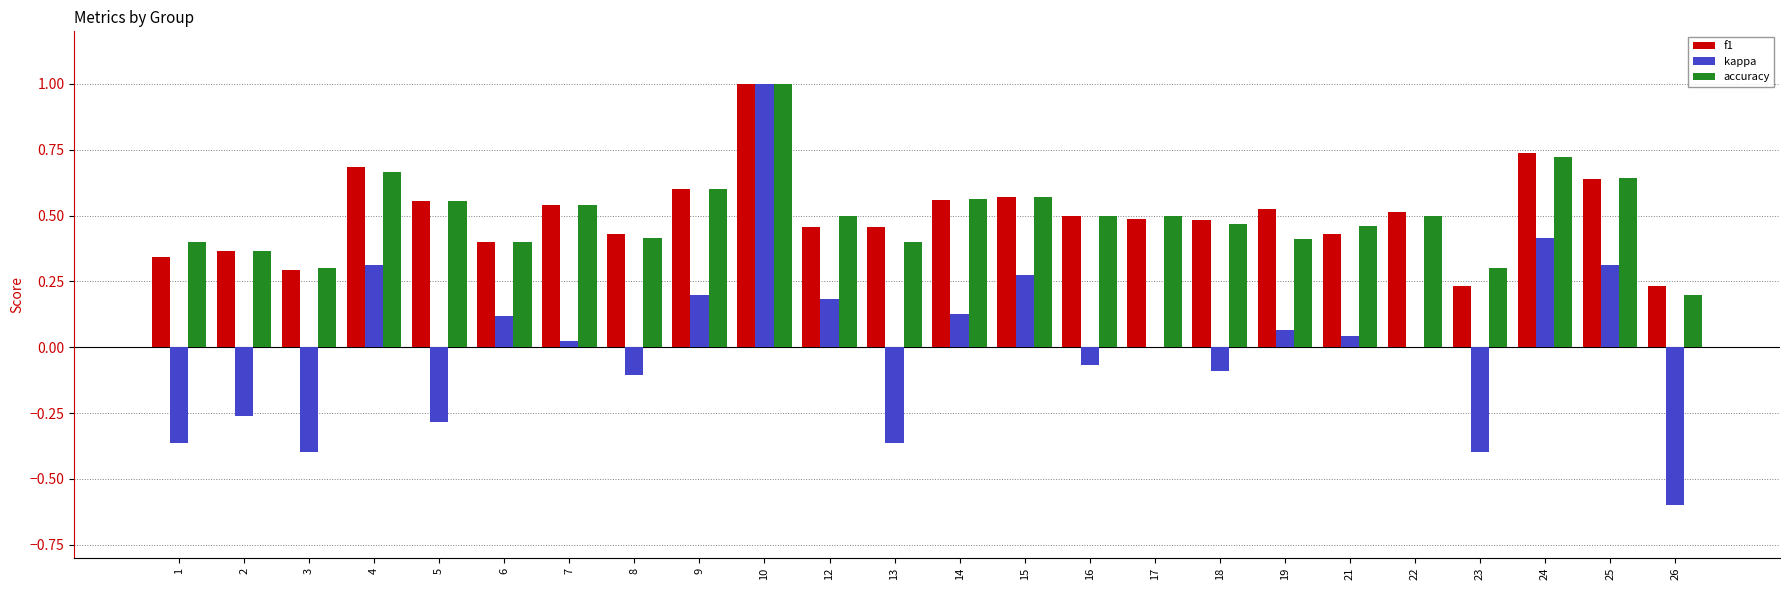

What is the sum of all f1 values?

12.0